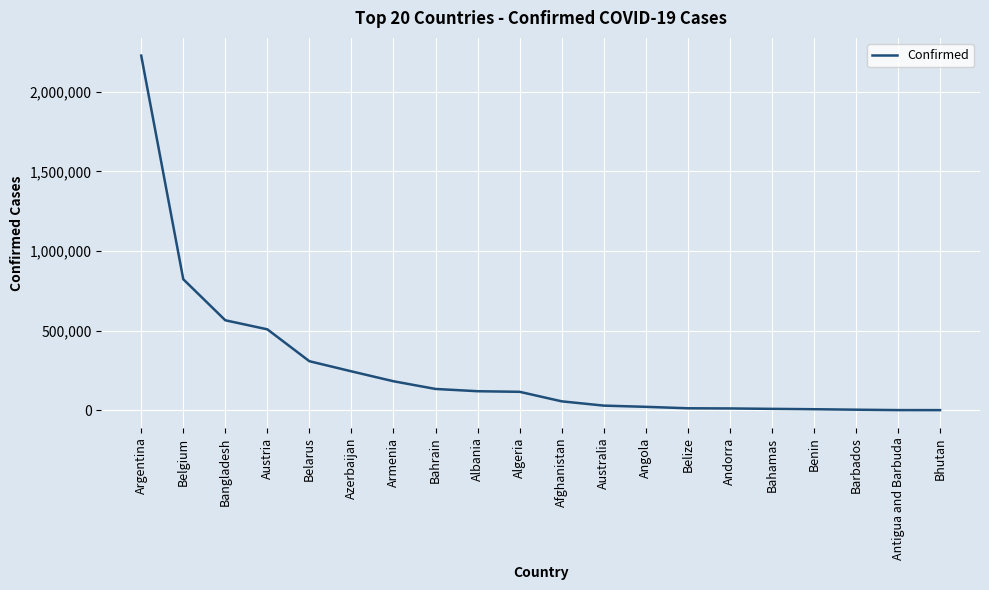

What is the sum of the values at Bangladesh and Bhutan?

565807